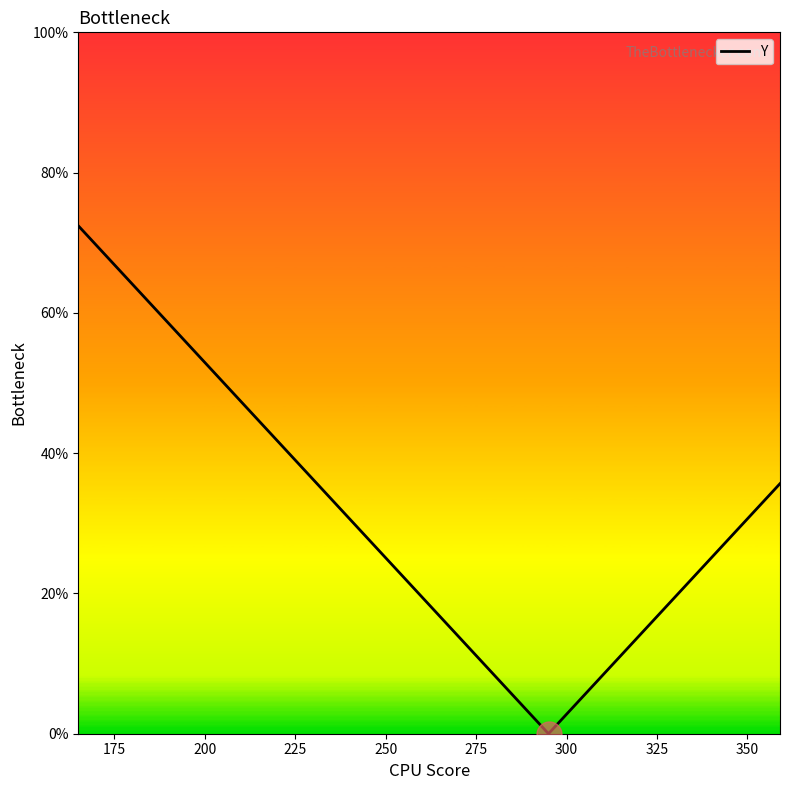

Is this an area chart (filled region under the line)?

No